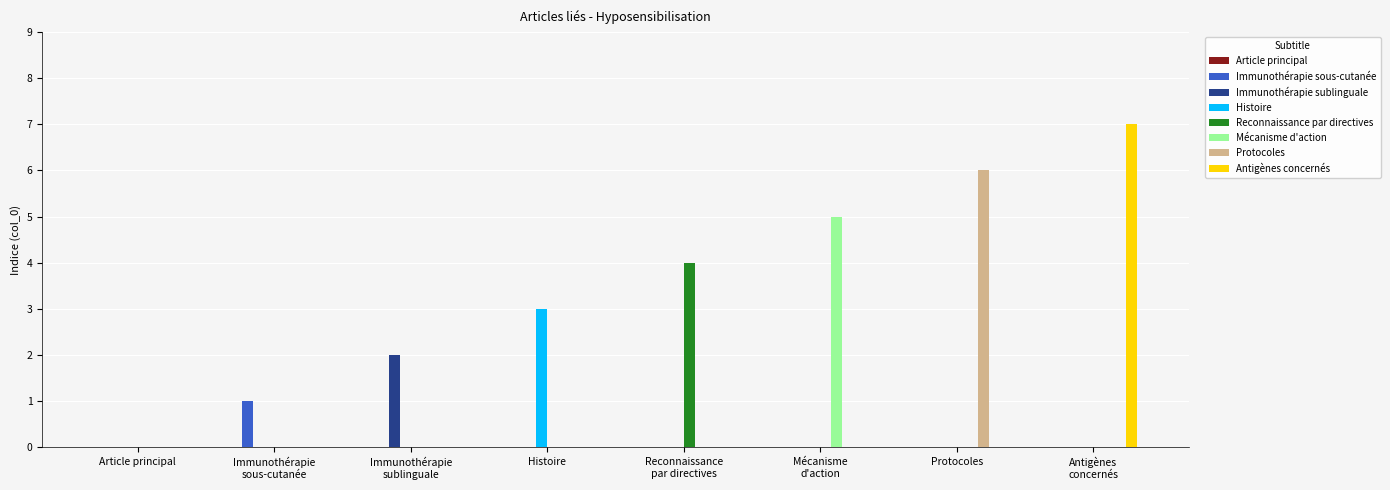

How many distinct data groups are displayed?

7